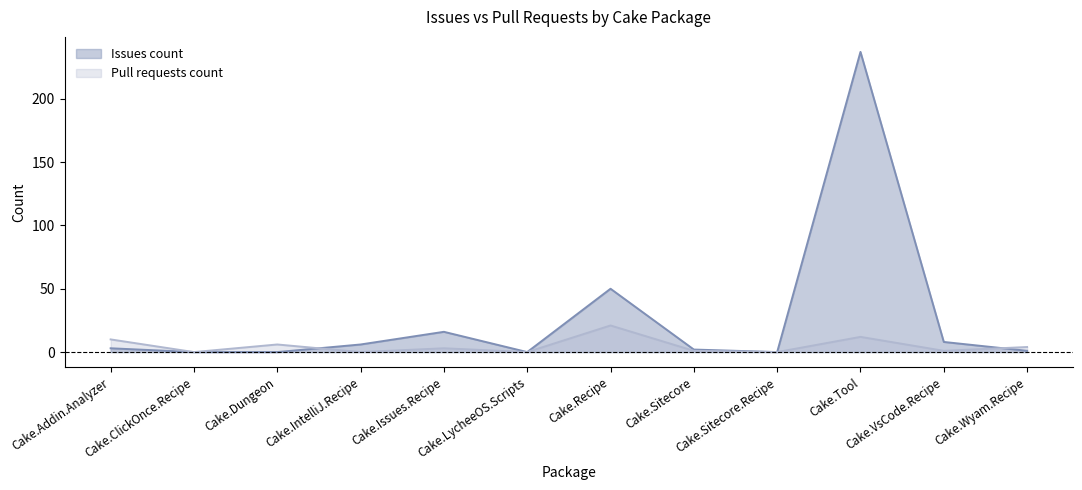

Which series has the largest total across all categories?

Issues count